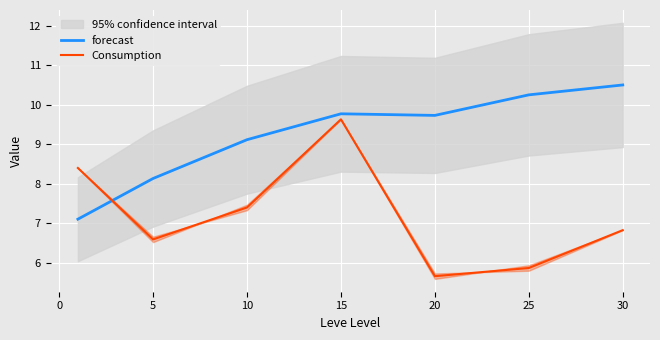

How many interior local peaks does the Consumption series have?

1